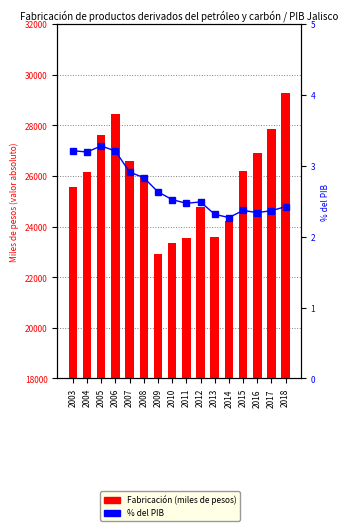

What is the value of the % del PIB bar at the 3rd from the left?

3.3